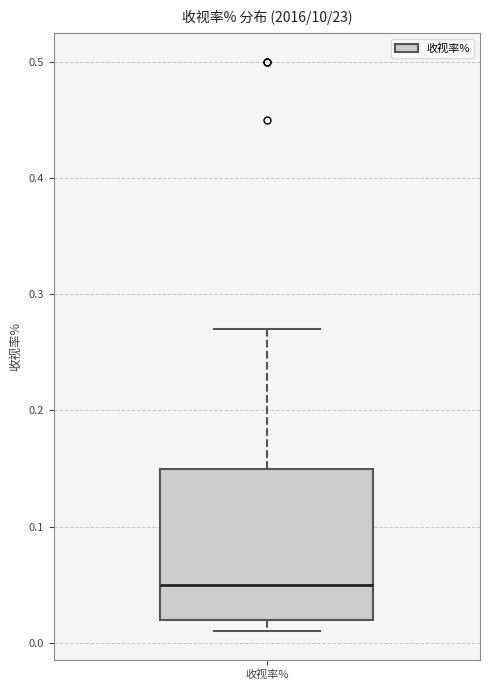

Read this box plot against the y-axis: the position of the median line, the range covered by the box, and the ends of both whiskers. The values are not printed on the chart, so give them approximately, as read against the axis.

median 0.05, box 0.02 to 0.15, whiskers 0.01 to 0.27